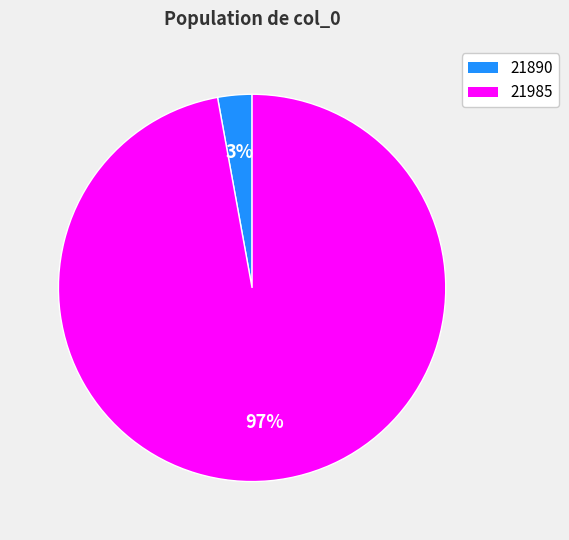

To the nearest percent, what percentage of the pie is 21890?

3%